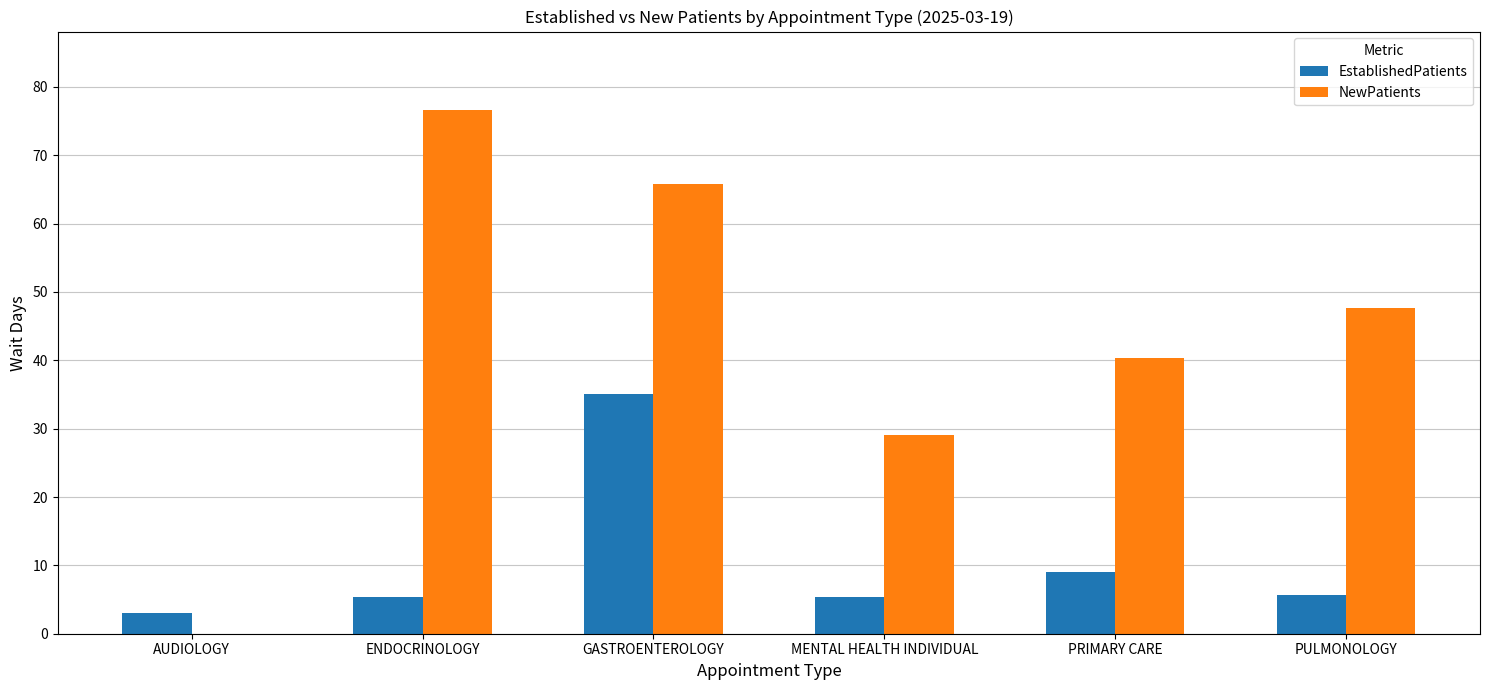

How many distinct data groups are displayed?

2